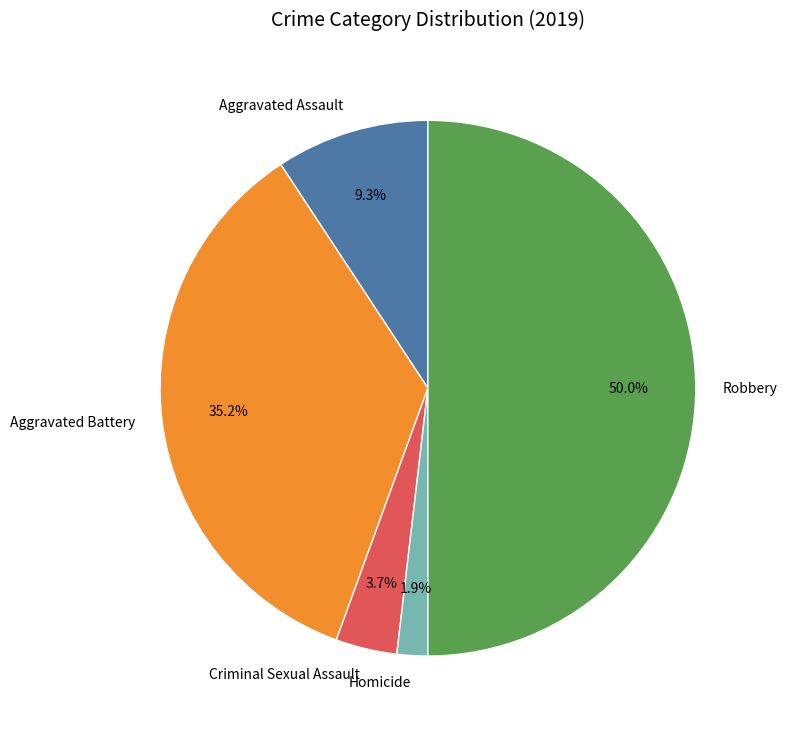

The Criminal Sexual Assault slice represents 4% of the pie. True or false?

True